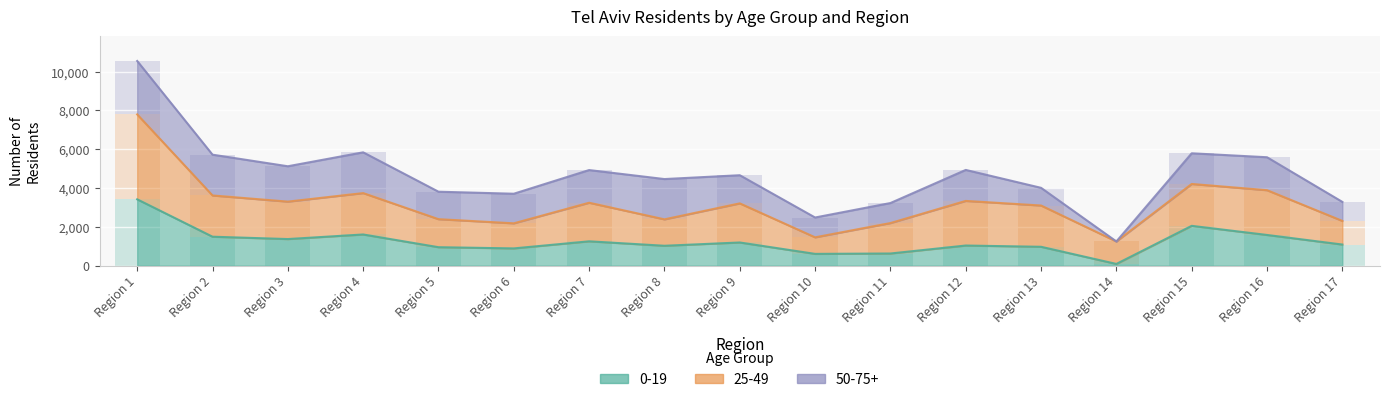

What is the total value across all series at Region 9?

4662